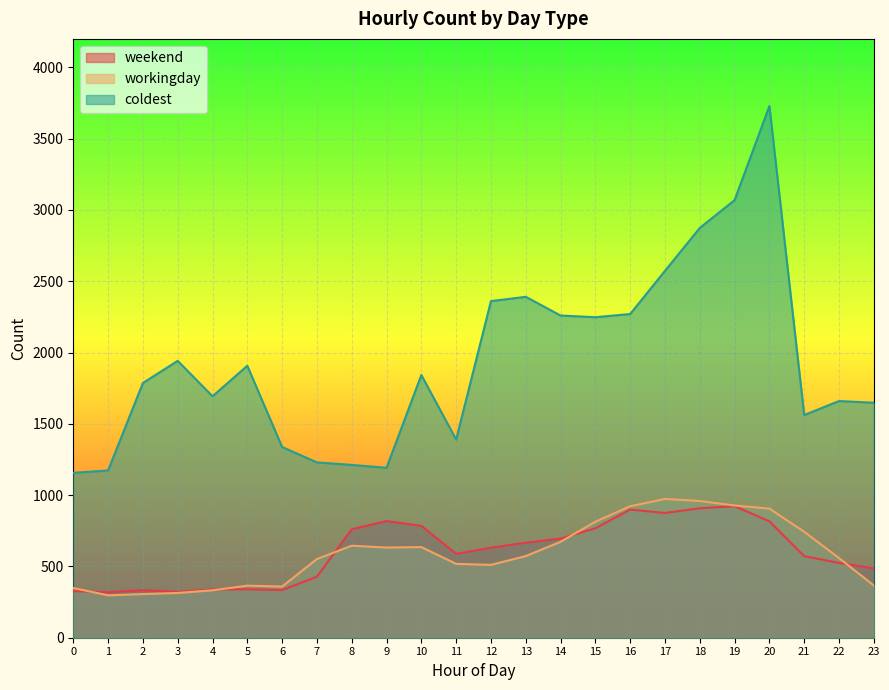

After their last crossing, which series has the higher values: weekend or workingday?

weekend